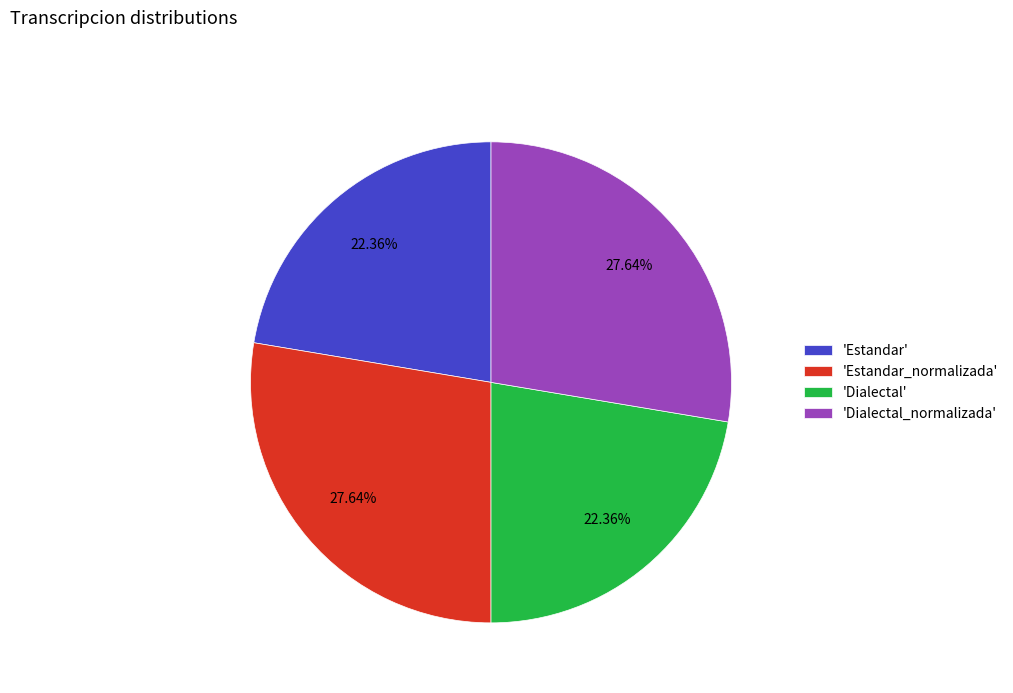

Is there any slice that represents more than half of the pie?

No